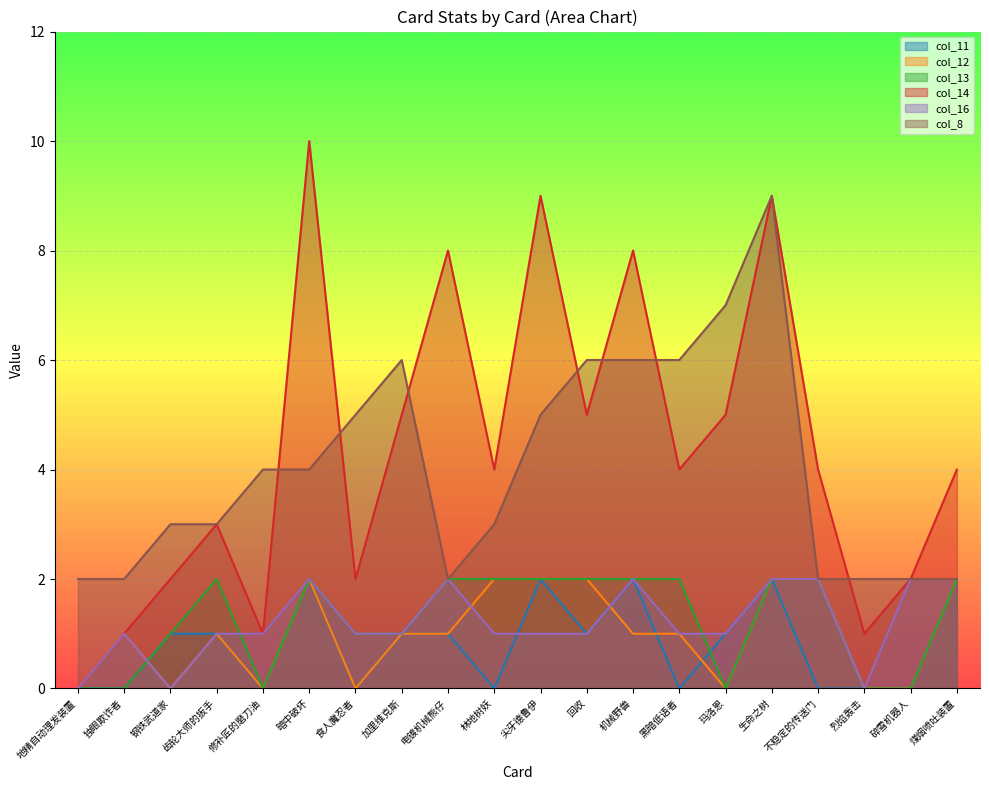

At which category does the chart reach its minimum across all series?

地精自动理发装置